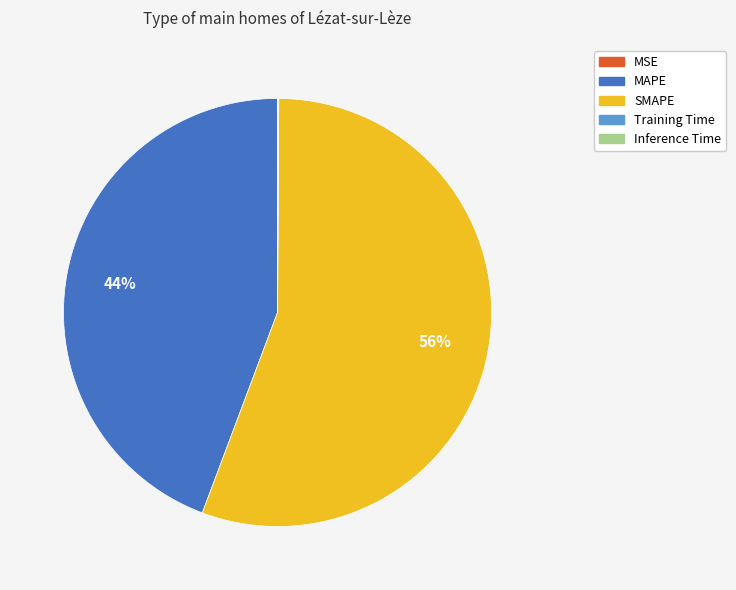

True or false: SMAPE accounts for 56% of the total.

True